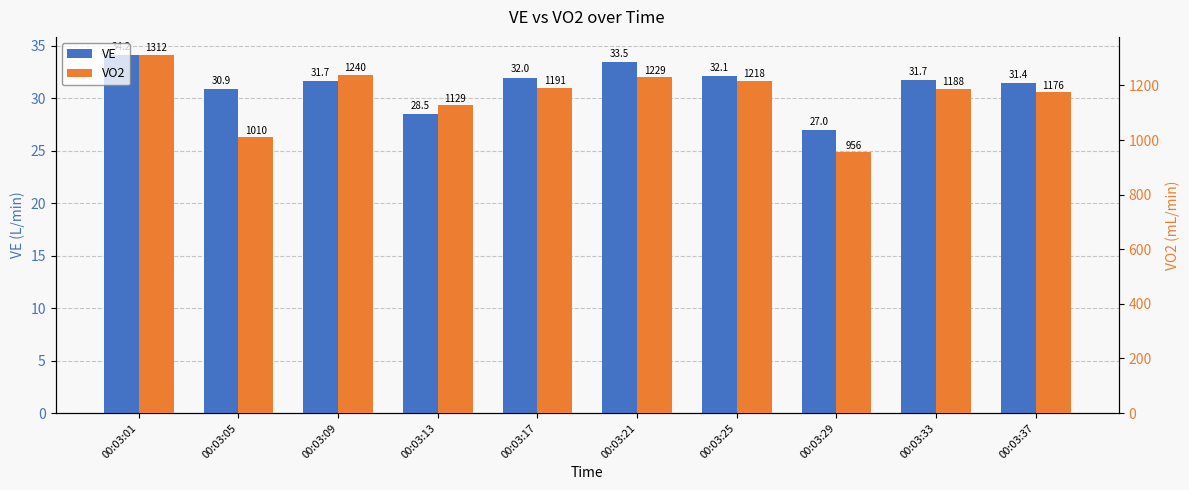

What is the maximum value for VE?

34.2